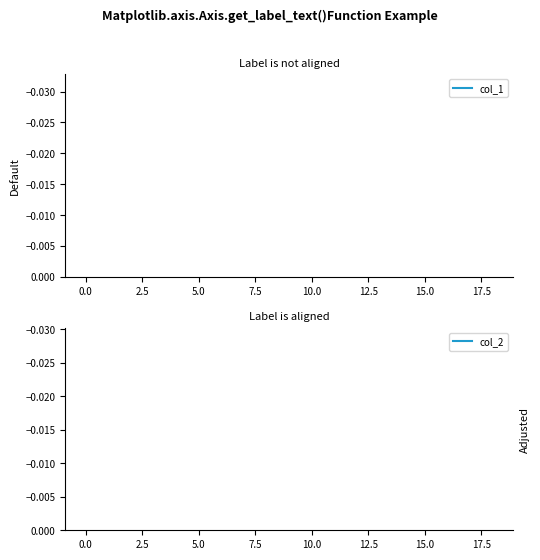

True or false: col_2 and col_1 cross at least once.

False